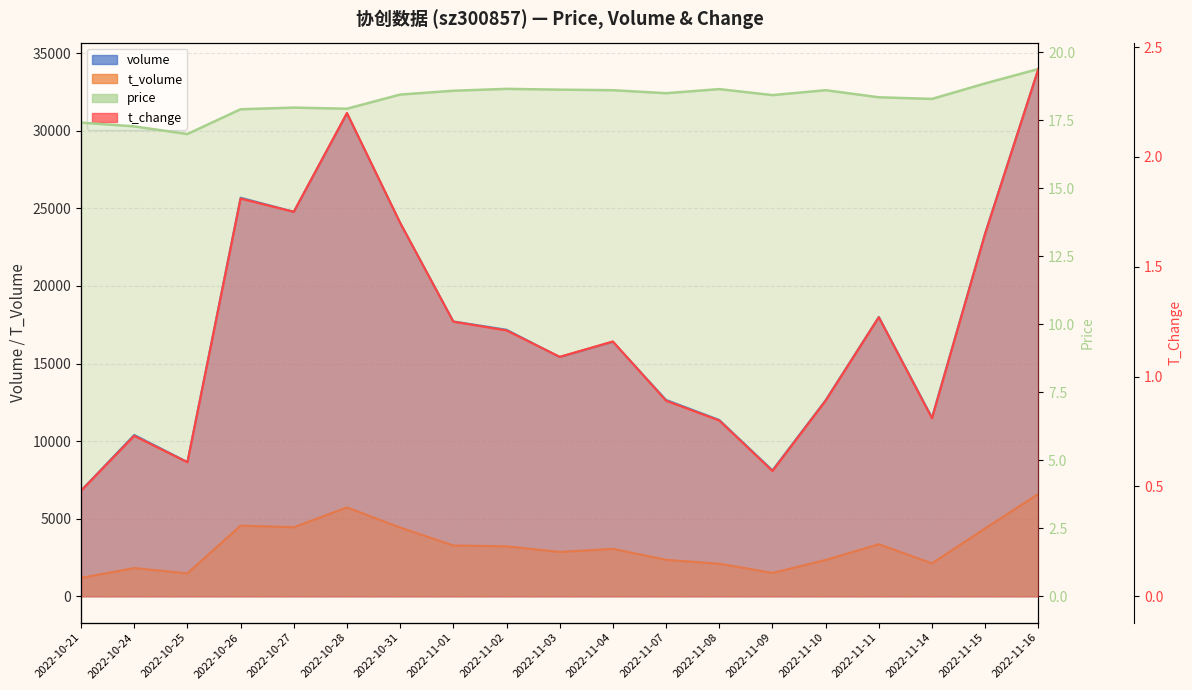

Is the value of t_change at 2022-11-01 greater than the value of t_volume at 2022-11-15?

No